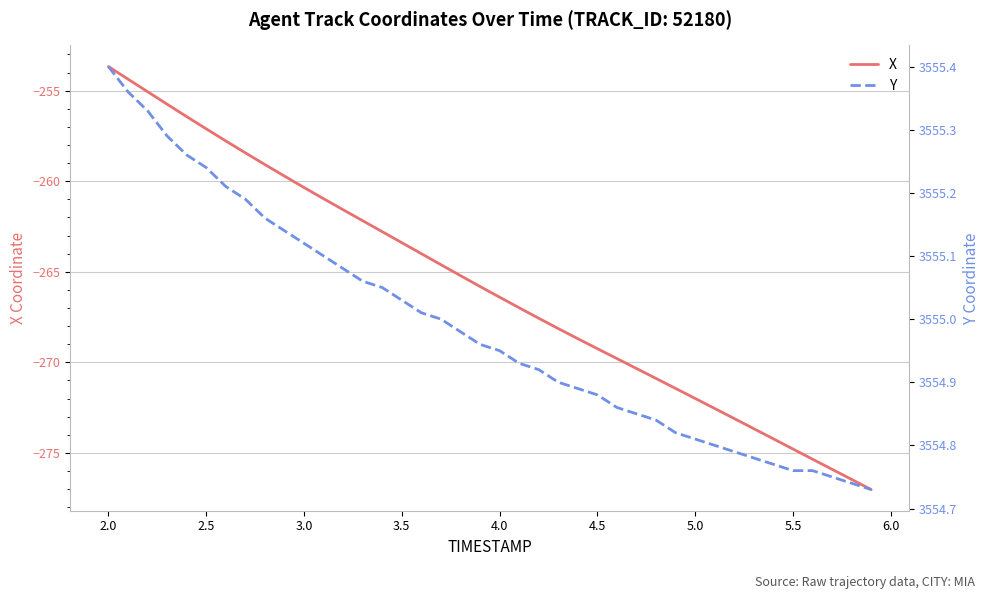

Which category has the highest value in the X series?

2.0